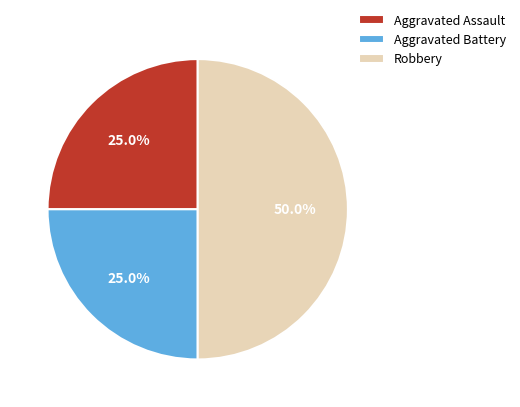

To the nearest percent, what is the difference between the Robbery and Aggravated Battery slice percentages?

25%